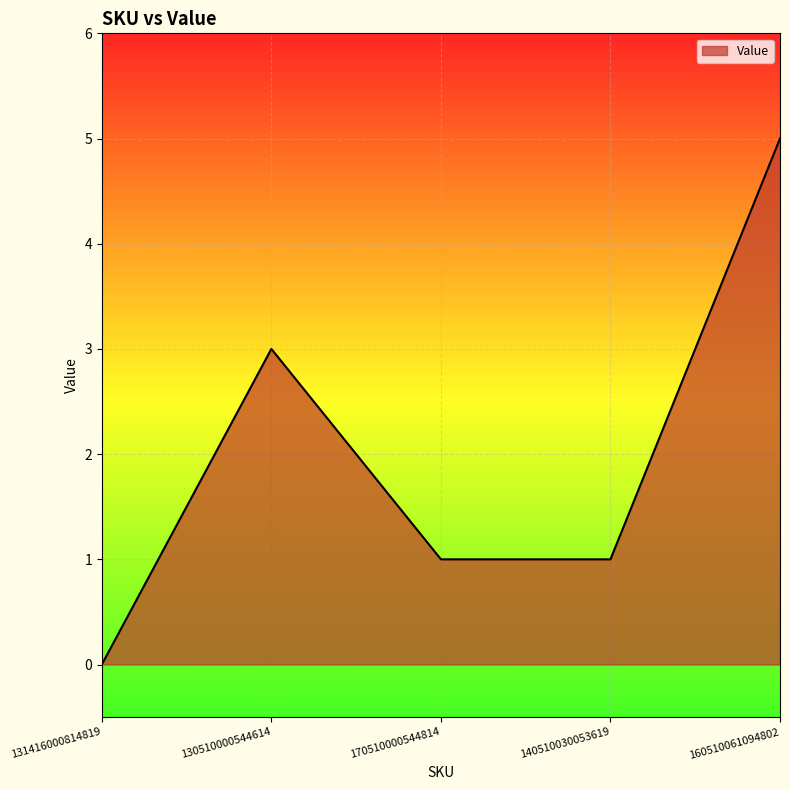

Which label corresponds to the smallest value in the chart?

131416000814819